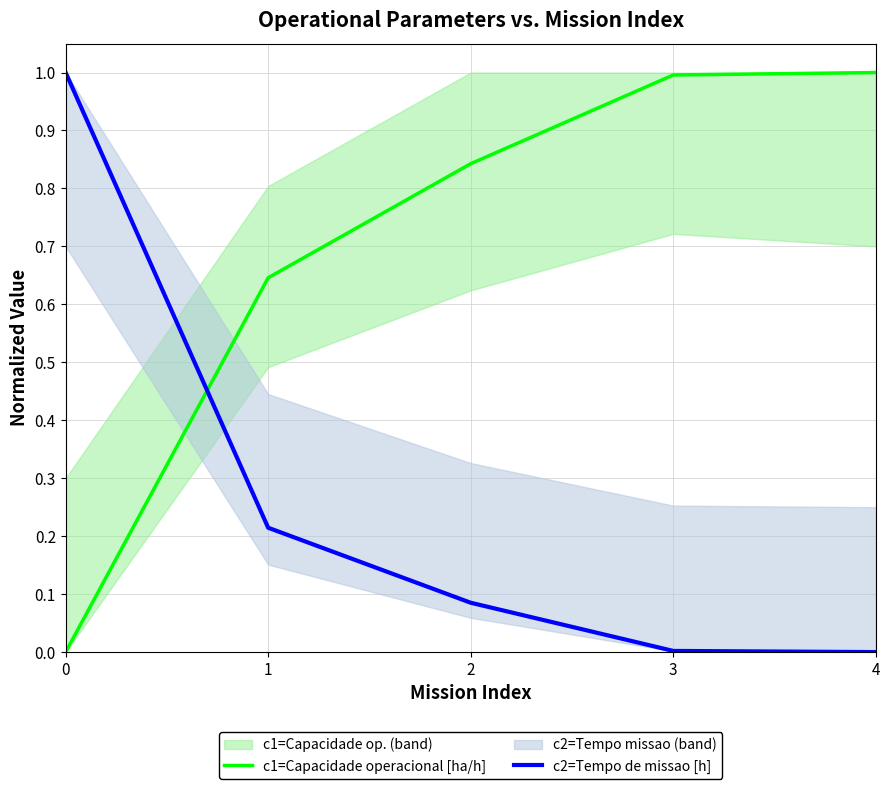

Which series has the widest spread of values?

c1=Capacidade operacional [ha/h]